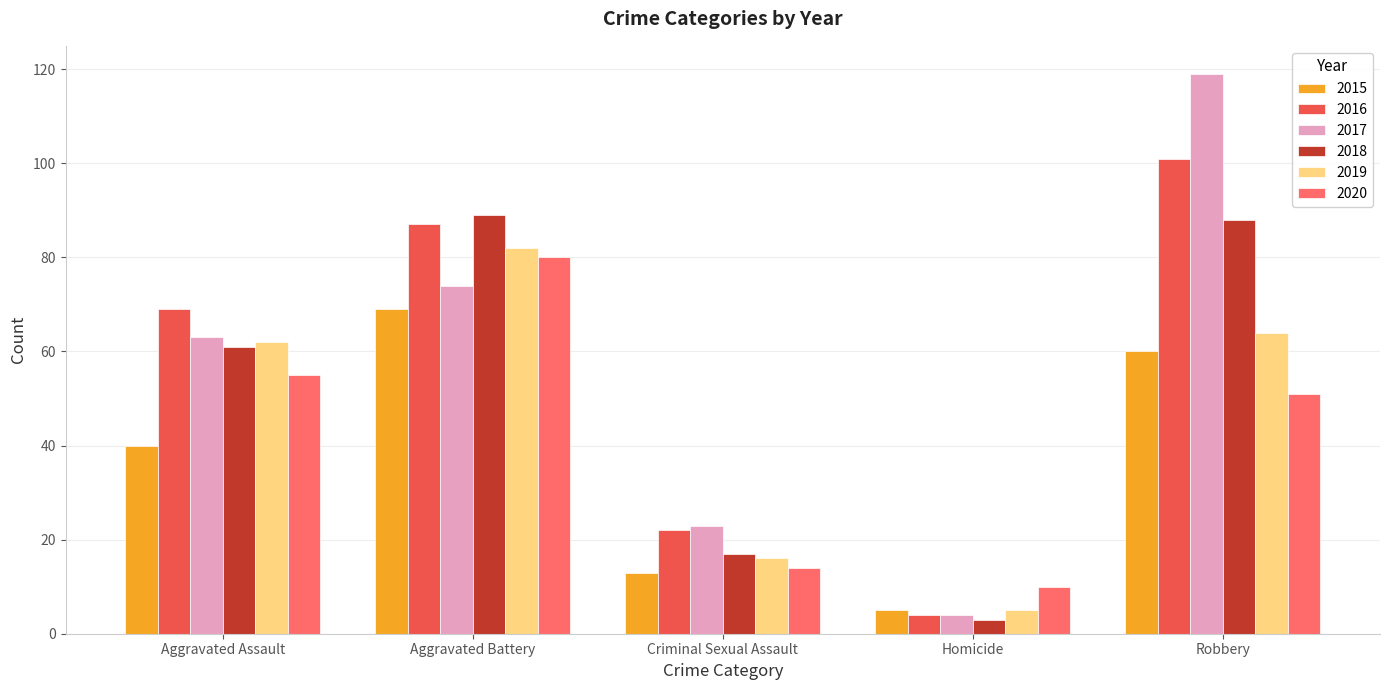

Reading right to left, transcribe all the data shown in this chart.

2015: 60	5	13	69	40
2016: 101	4	22	87	69
2017: 119	4	23	74	63
2018: 88	3	17	89	61
2019: 64	5	16	82	62
2020: 51	10	14	80	55